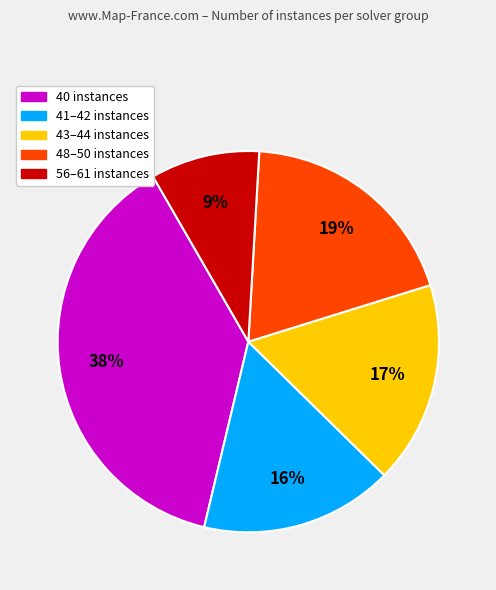

To the nearest percent, what is the average slice percentage?

20%